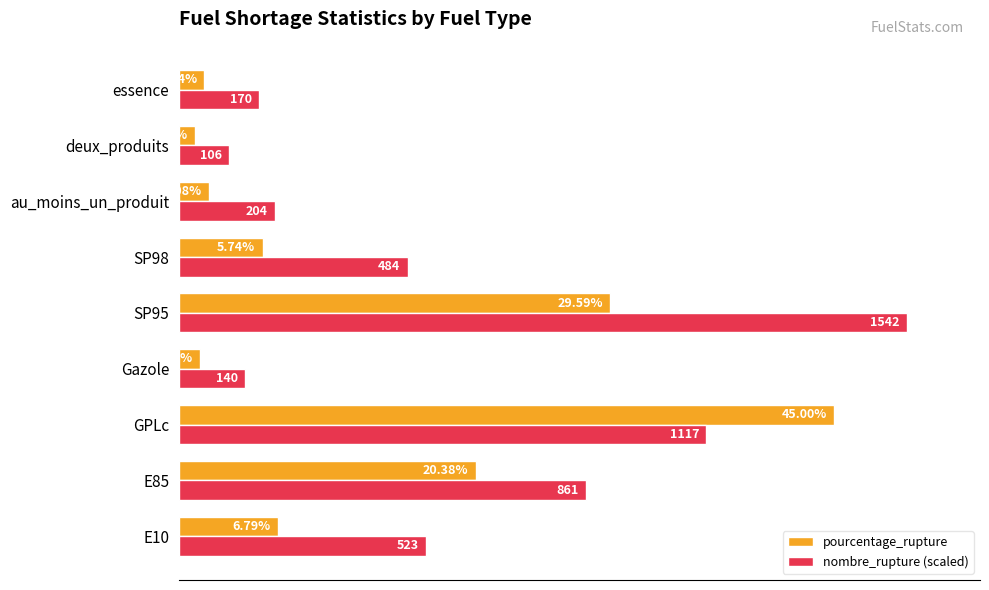

Rank the series at Gazole from highest to lowest value.

nombre_rupture (scaled), pourcentage_rupture